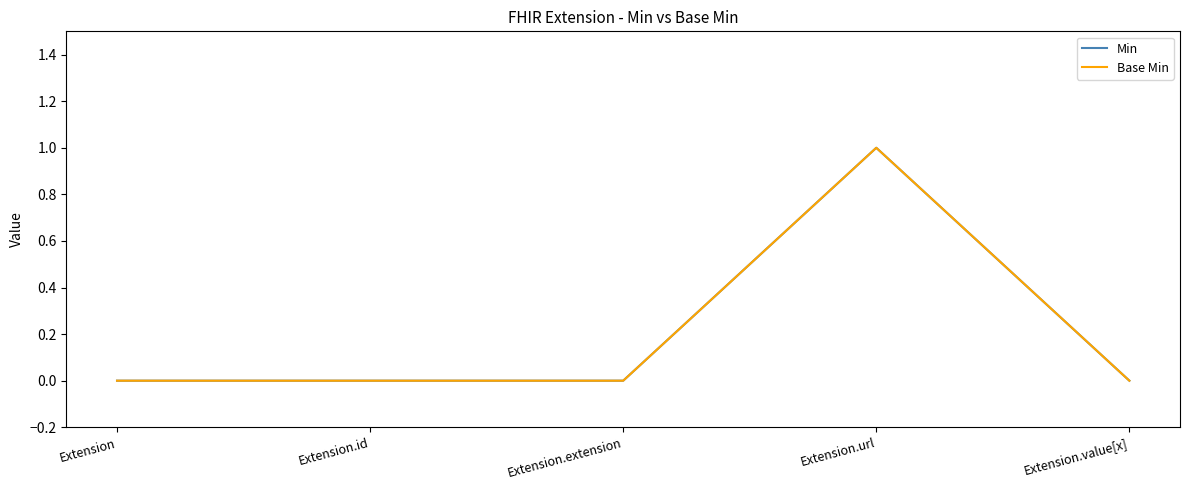

The value of Min at Extension is 0. True or false?

True